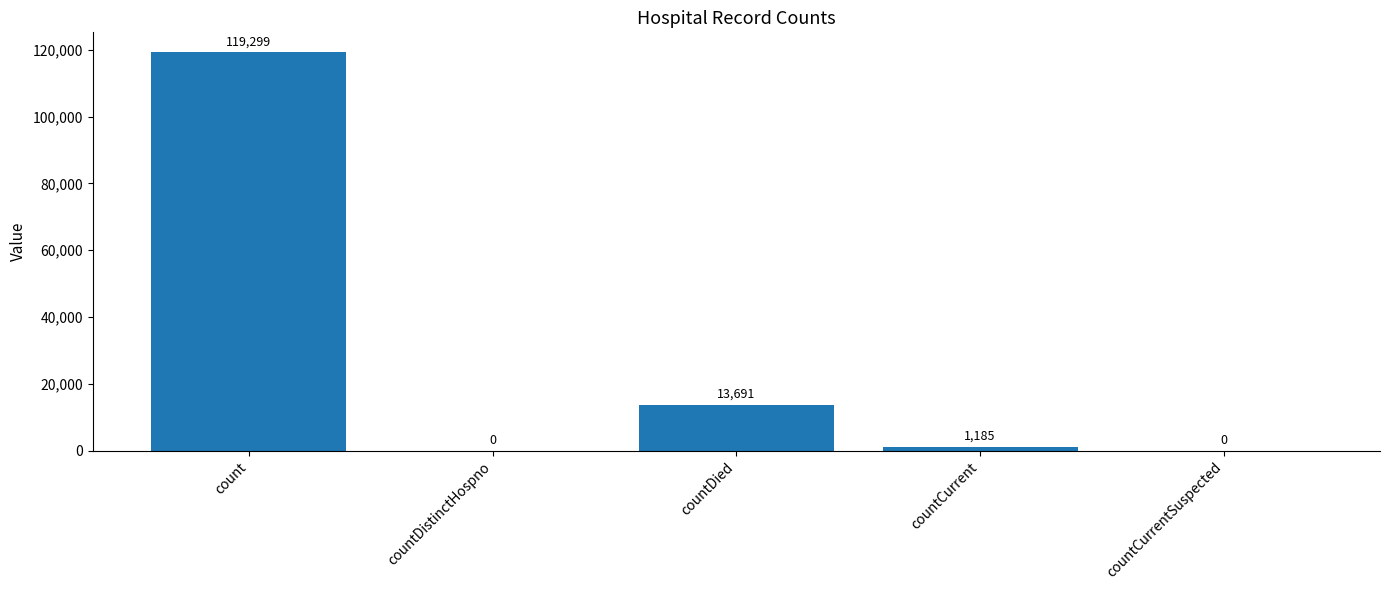

Which has a higher value, countDied or count?

count